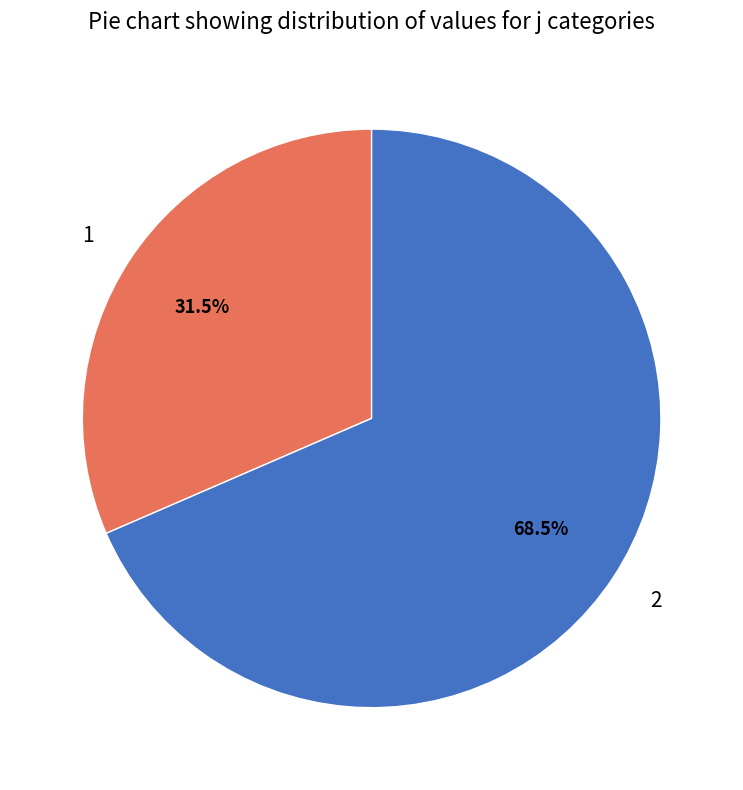

True or false: 2 accounts for 63% of the total.

False